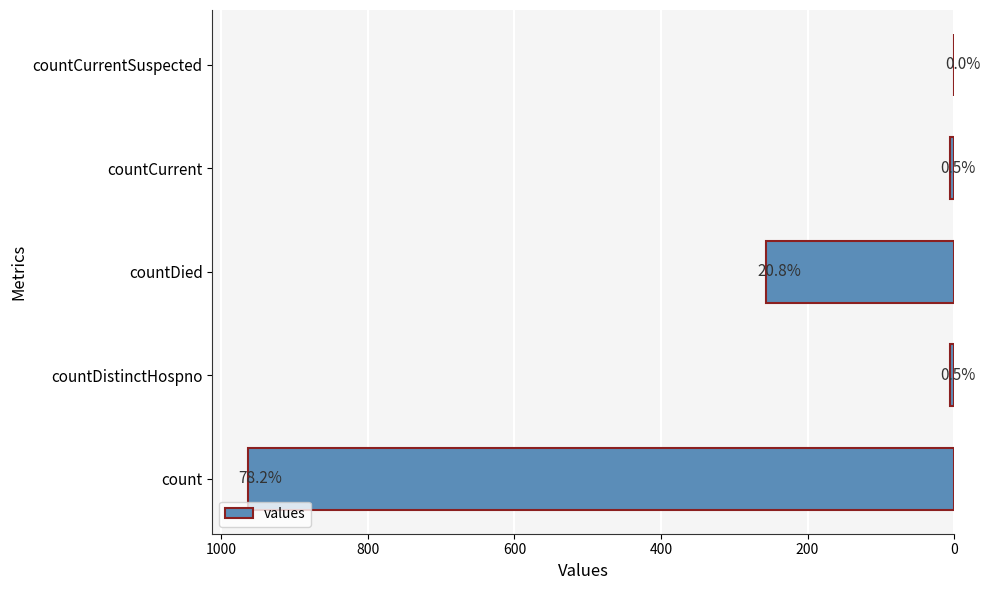

Are the bars horizontal?

Yes